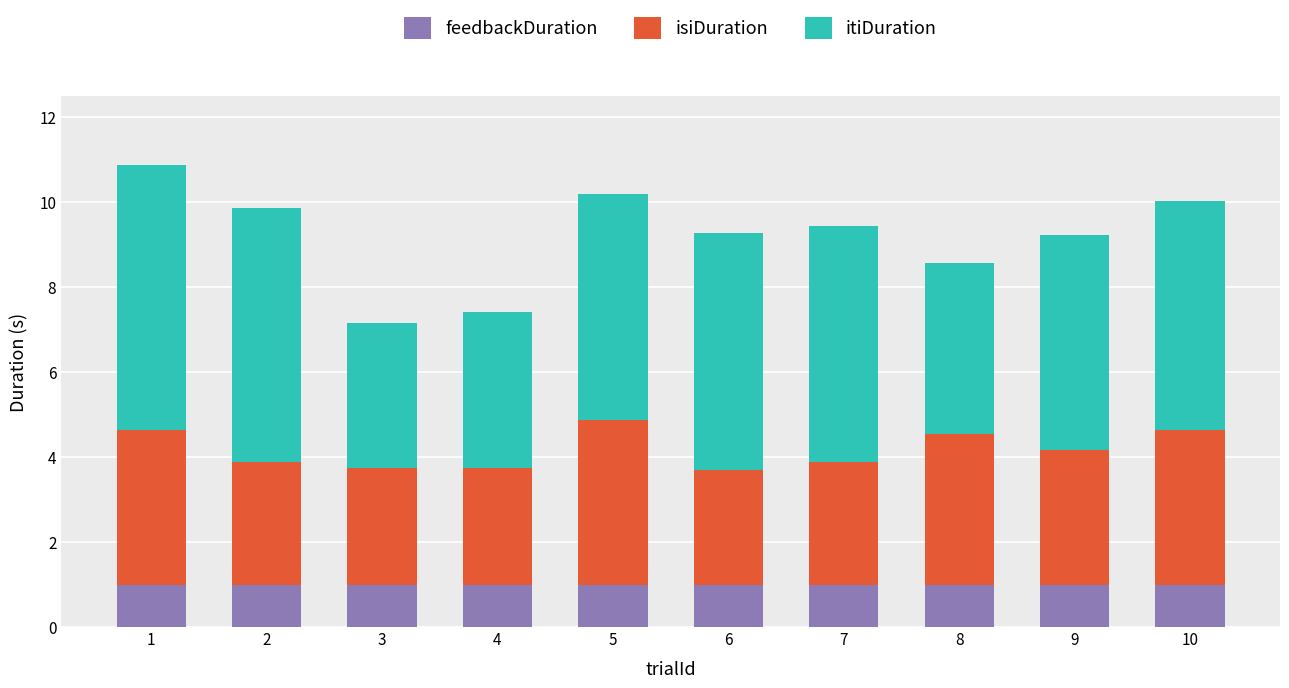

What is the total value across all series at 5?

10.2